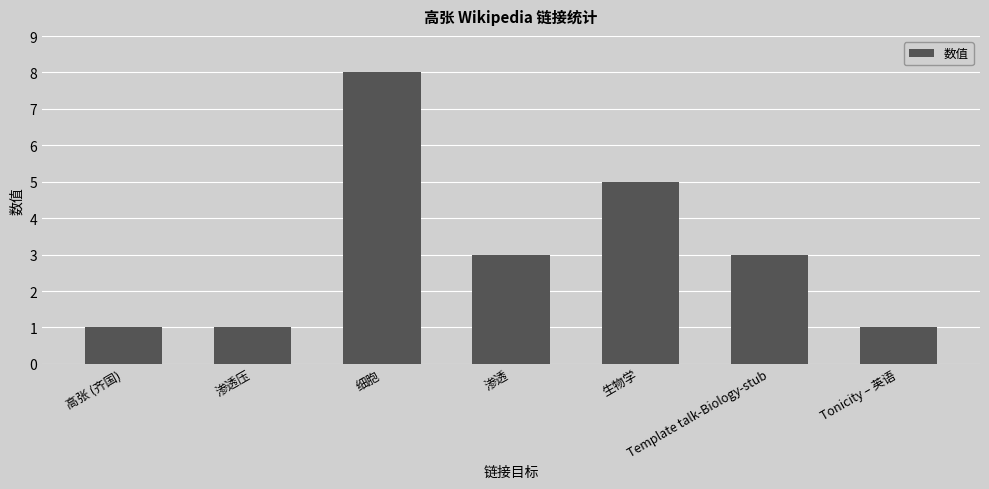

What value does the data have at 细胞?

8